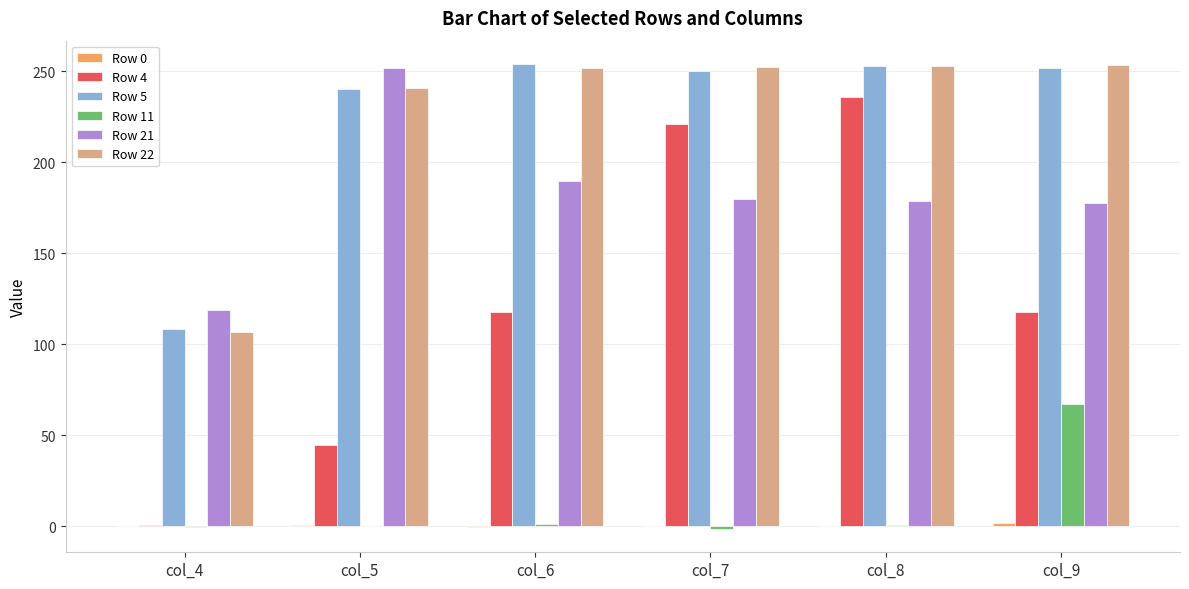

At which category is the sum across all series the highest?

col_8